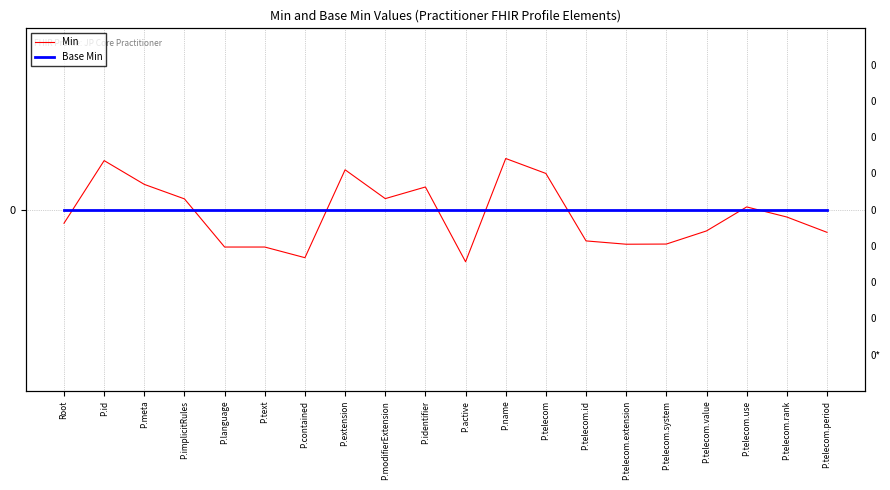

What is the lowest value of the Min series?

-0.1